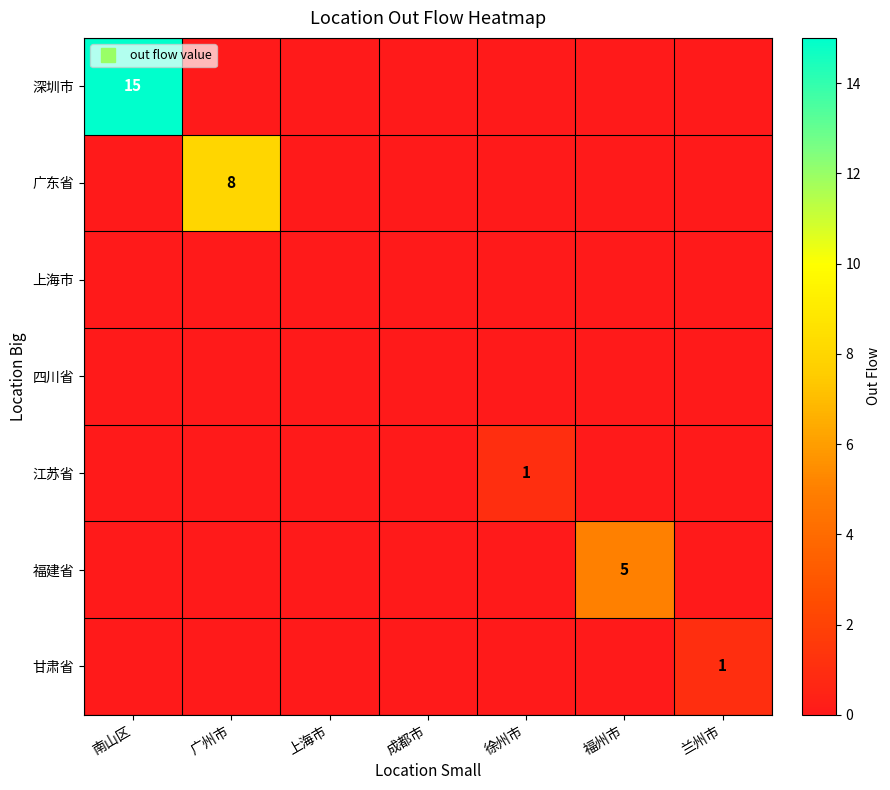

Rank the series by their maximum value, from lowest to highest.

上海市, 四川省, 江苏省, 甘肃省, 福建省, 广东省, 深圳市